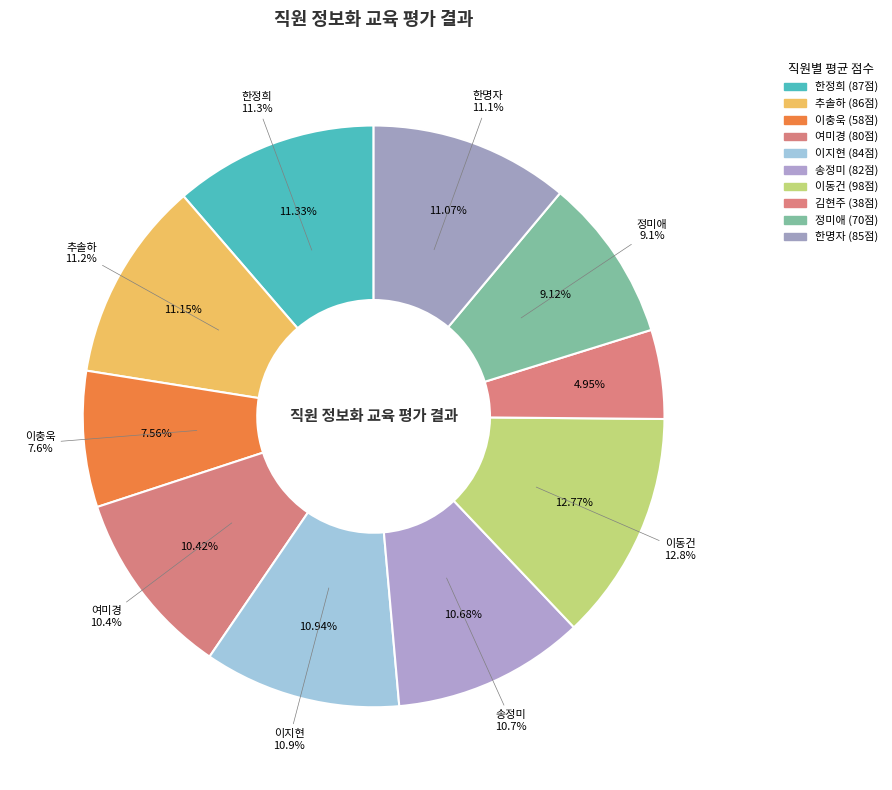

True or false: 한정희 accounts for 11% of the total.

True